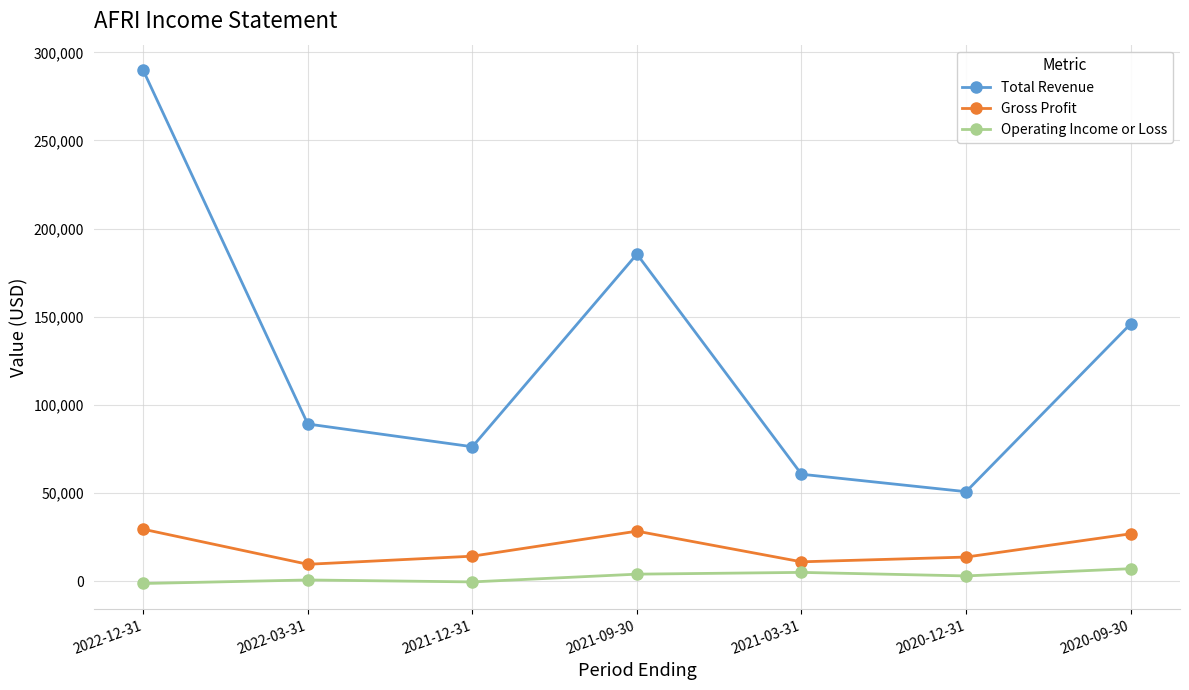

True or false: Operating Income or Loss and Total Revenue intersect in this chart.

False